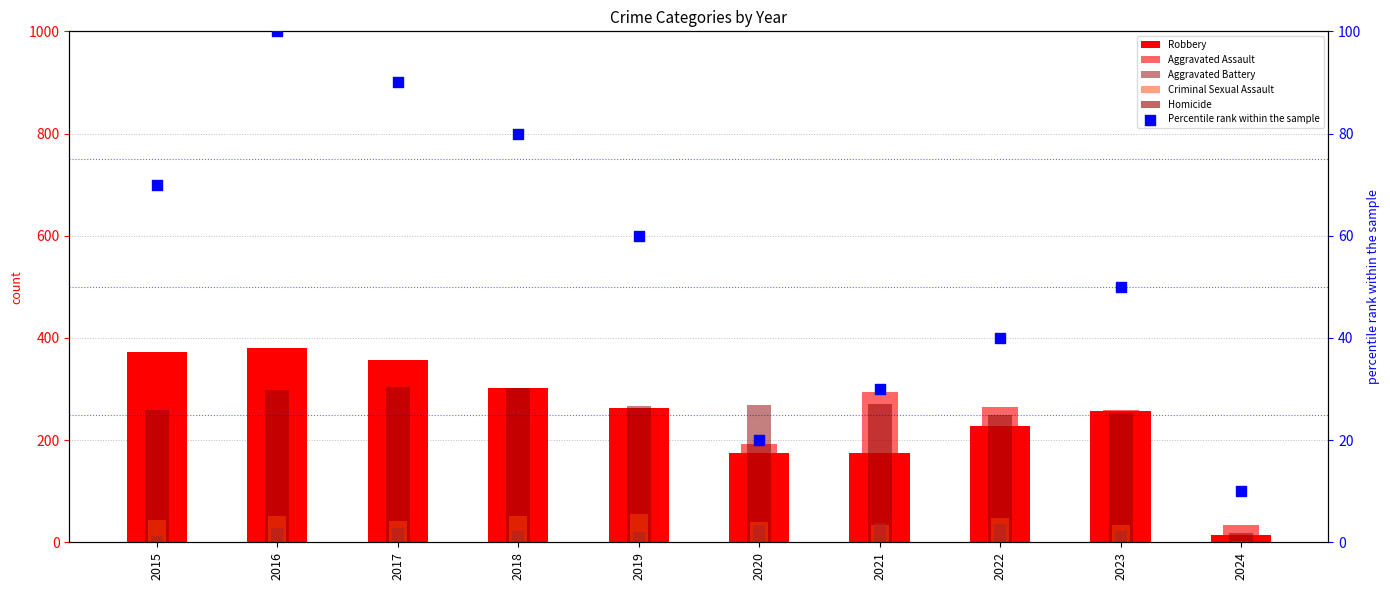

Which series contains the lowest Y value?

Homicide